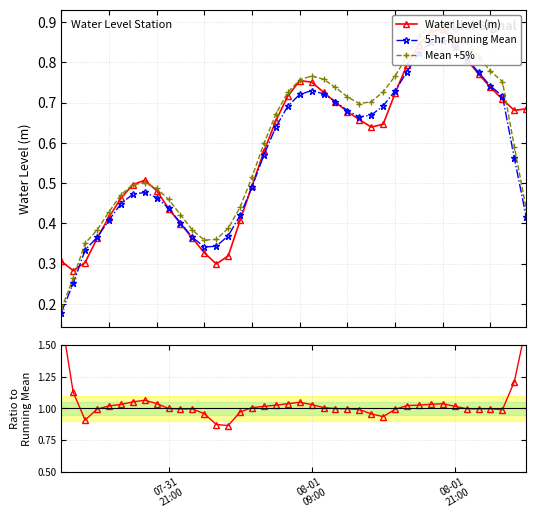

What is the difference between the second highest and minimum values in the 5-hr Running Mean series?

0.7